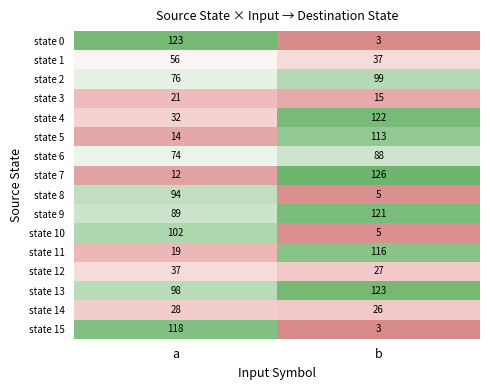

At which category is the sum across all series the highest?

b